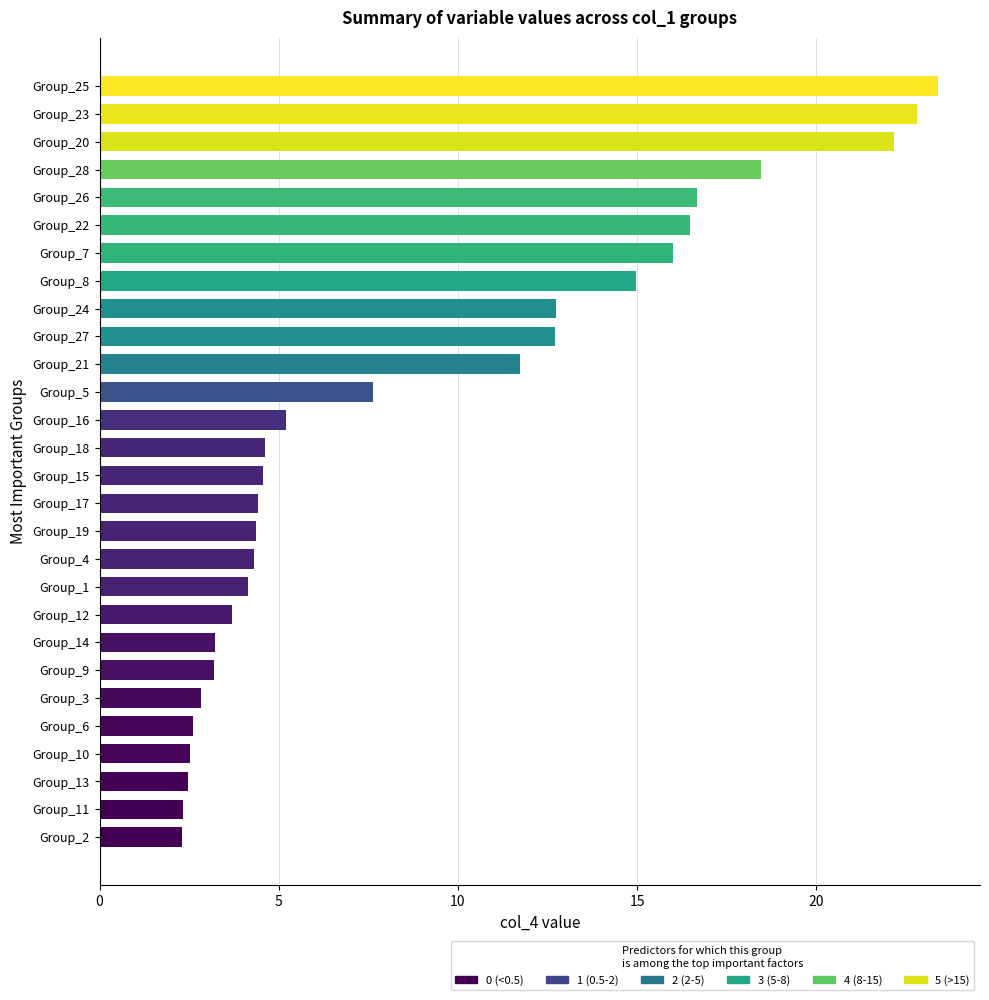

How many series are shown in this chart?

1